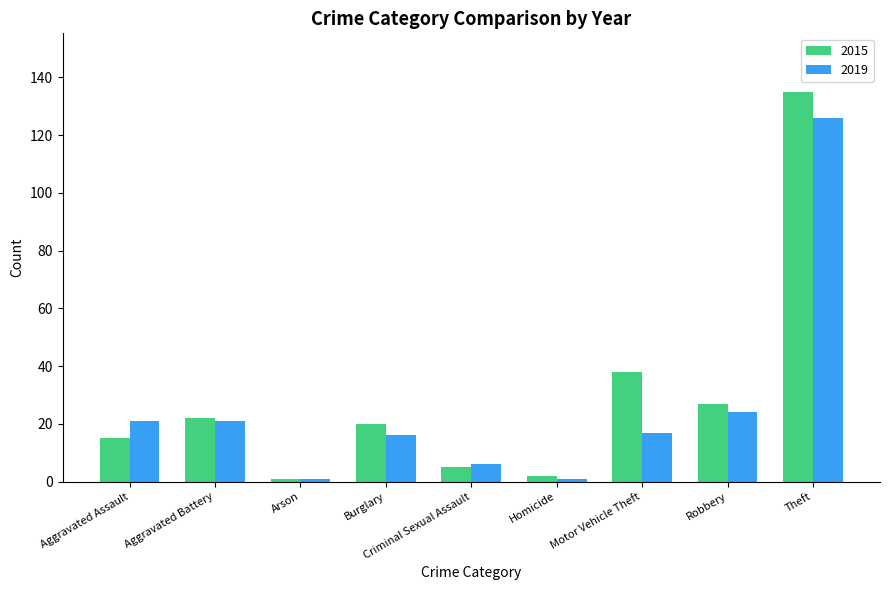

Does the chart contain any negative values?

No